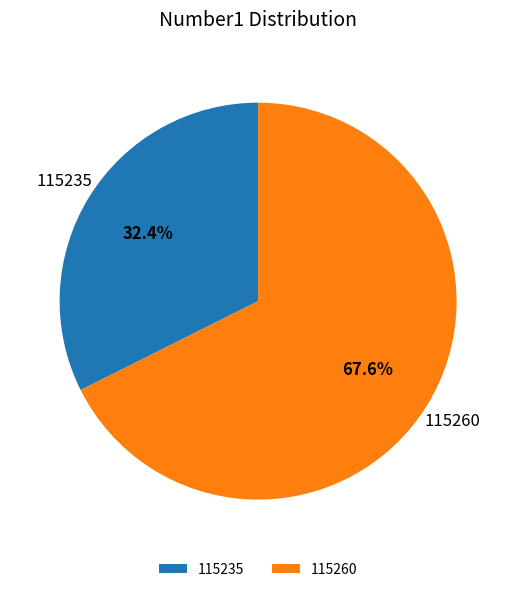

What is the ratio of the value at 115260 to the value at 115235?

2.1